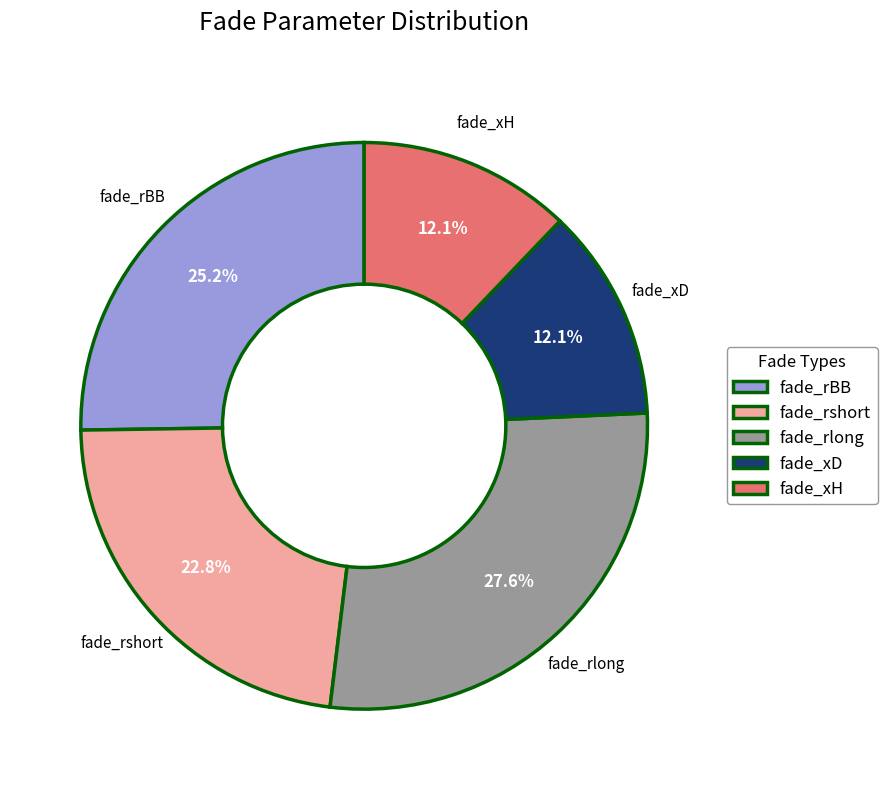

How many slices are in this pie chart?

5